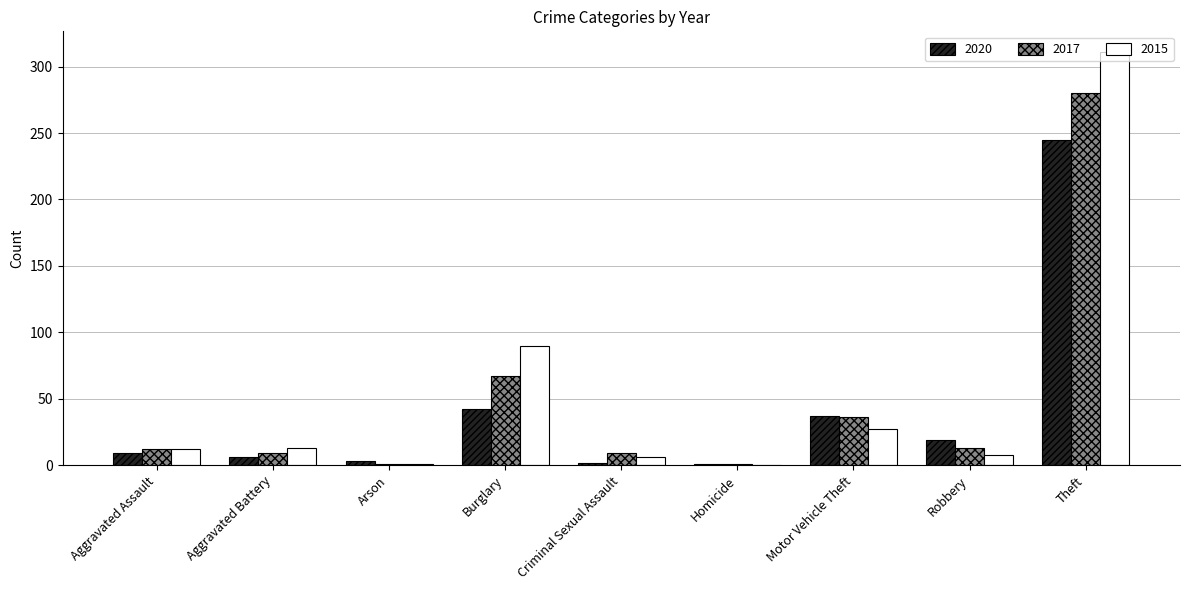

What are all the series names shown in the legend?

2020, 2017, 2015